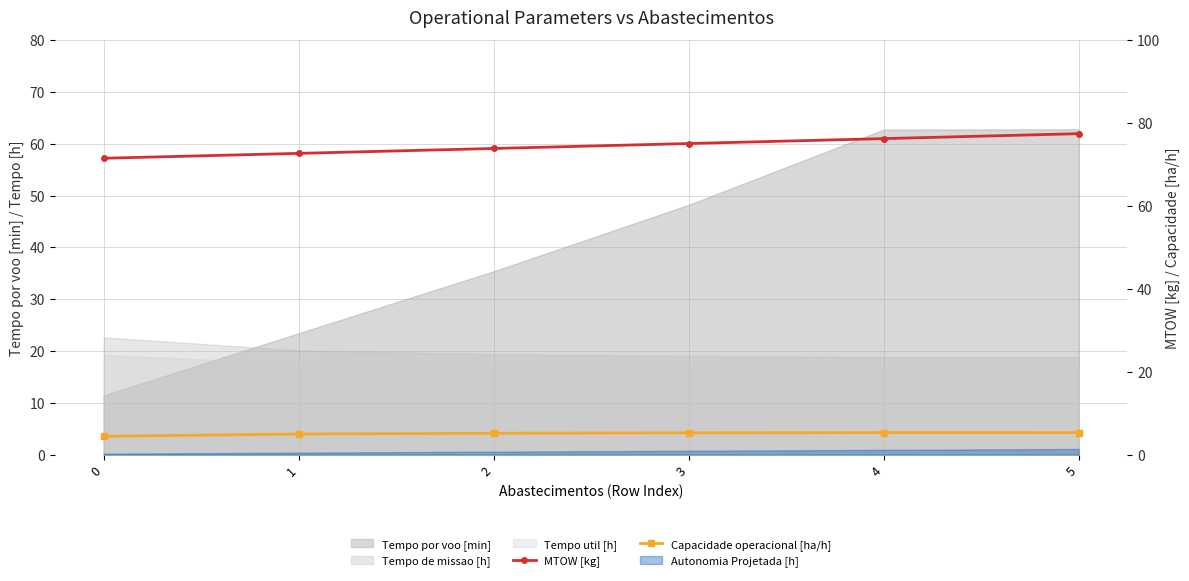

What is the greatest value displayed?

77.5